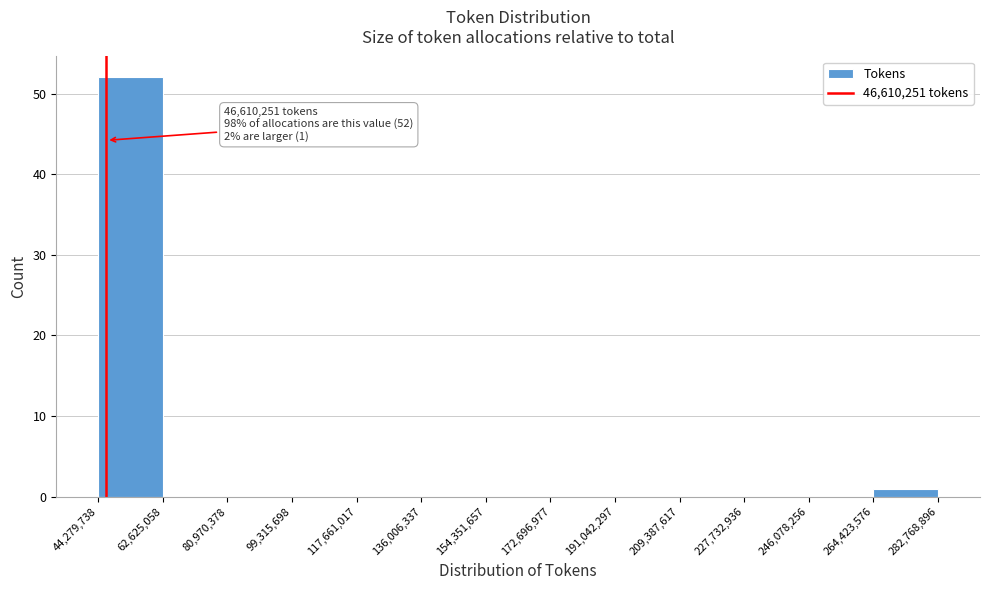

Which range on the x-axis has the tallest bar?

44,279,738 to 62,625,058